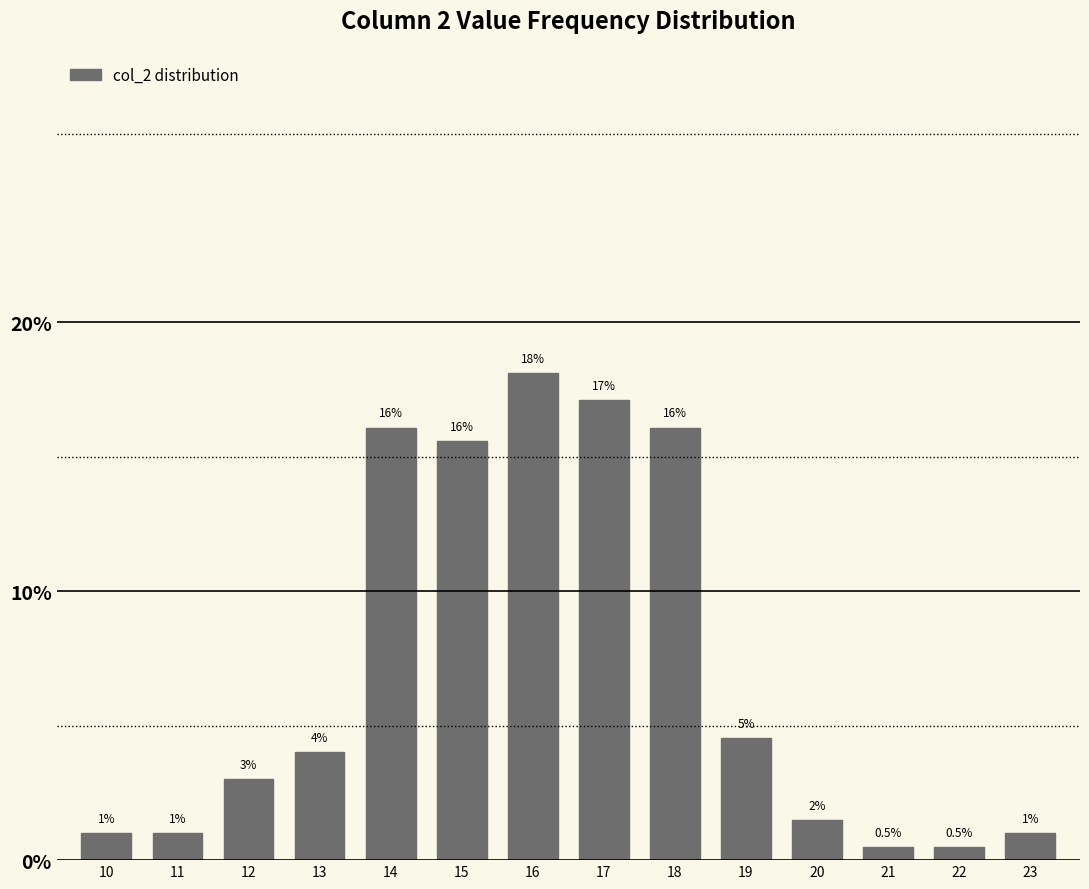

Read the value at 20.

1.5